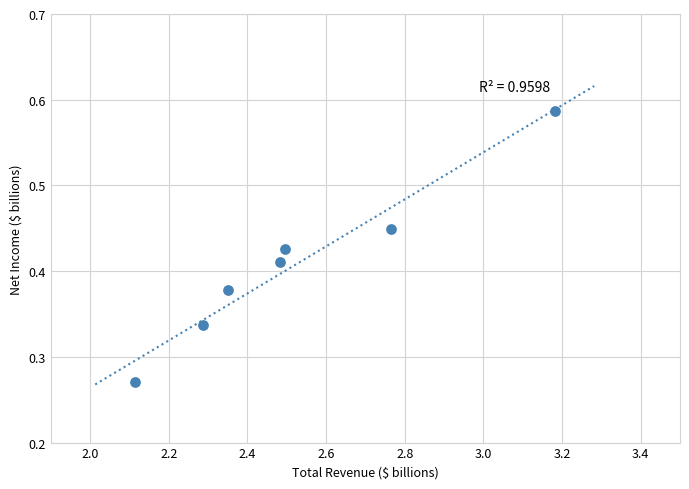

What is the range of X values (max minus min)?

1.1